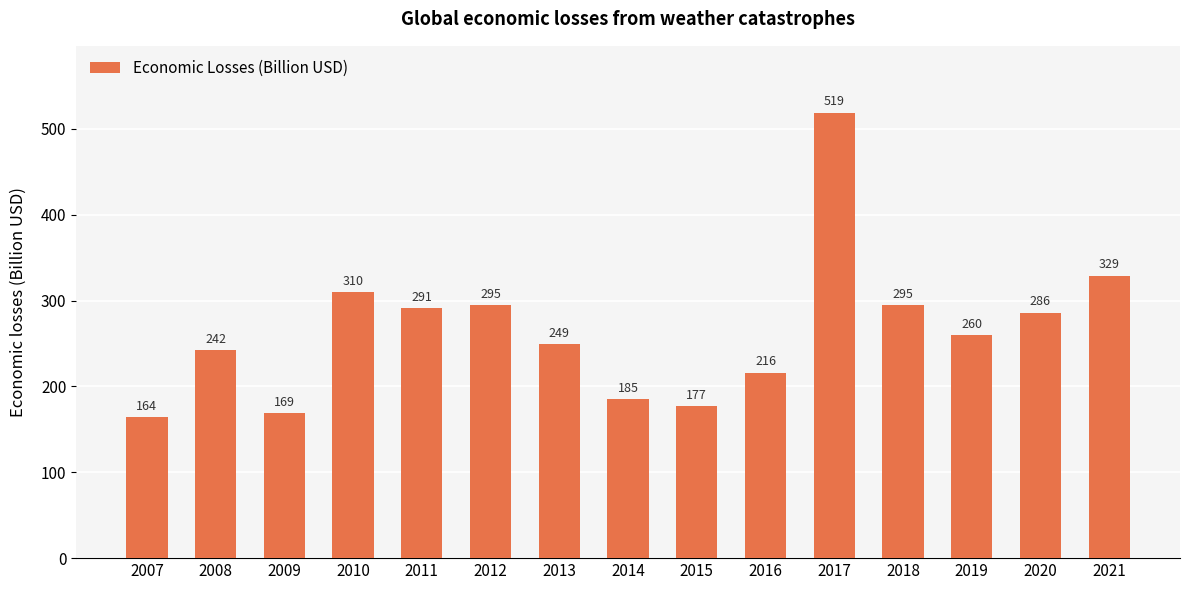

What is the change in value from 2012 to 2015?

-118